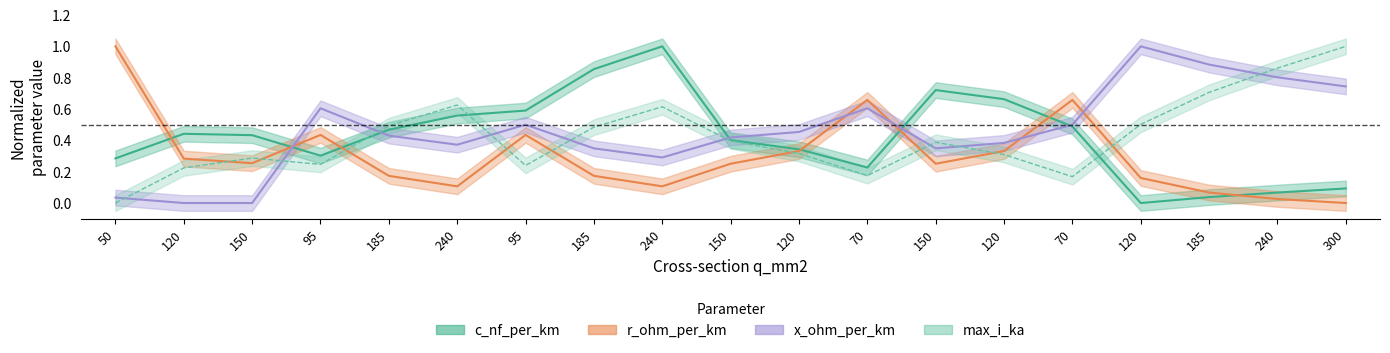

The x_ohm_per_km series shows 0.0 at 150. True or false?

True